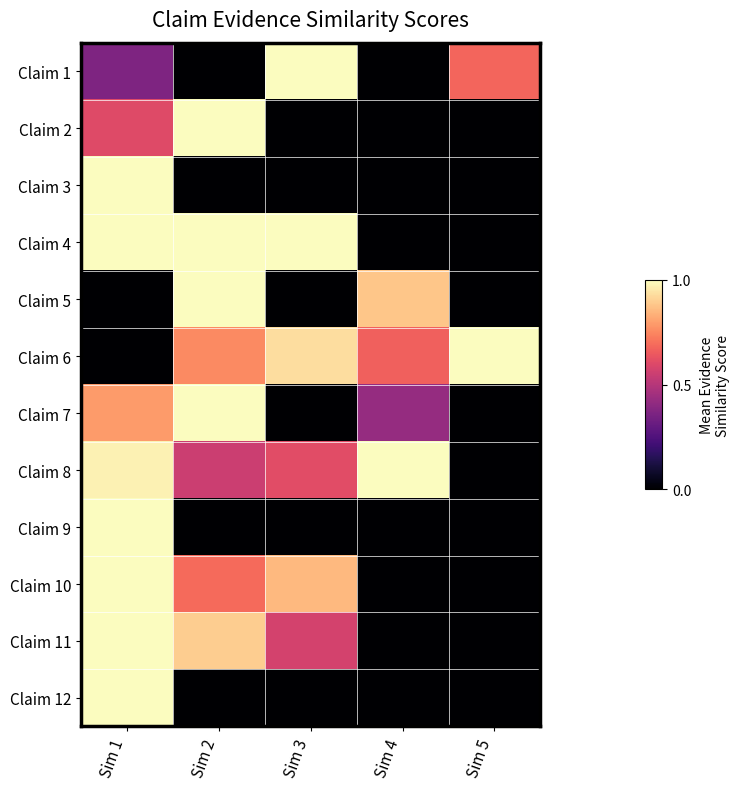

Reading left to right, transcribe all the data shown in this chart.

Claim 1: Sim 1=0.4	Sim 2=0.0	Sim 3=1.0	Sim 4=0.0	Sim 5=0.7
Claim 2: Sim 1=0.6	Sim 2=1.0	Sim 3=0.0	Sim 4=0.0	Sim 5=0.0
Claim 3: Sim 1=1.0	Sim 2=0.0	Sim 3=0.0	Sim 4=0.0	Sim 5=0.0
Claim 4: Sim 1=1.0	Sim 2=1.0	Sim 3=1.0	Sim 4=0.0	Sim 5=0.0
Claim 5: Sim 1=0.0	Sim 2=1.0	Sim 3=0.0	Sim 4=0.9	Sim 5=0.0
Claim 6: Sim 1=0.0	Sim 2=0.8	Sim 3=0.9	Sim 4=0.7	Sim 5=1.0
Claim 7: Sim 1=0.8	Sim 2=1.0	Sim 3=0.0	Sim 4=0.4	Sim 5=0.0
Claim 8: Sim 1=1.0	Sim 2=0.6	Sim 3=0.6	Sim 4=1.0	Sim 5=0.0
Claim 9: Sim 1=1.0	Sim 2=0.0	Sim 3=0.0	Sim 4=0.0	Sim 5=0.0
Claim 10: Sim 1=1.0	Sim 2=0.7	Sim 3=0.9	Sim 4=0.0	Sim 5=0.0
Claim 11: Sim 1=1.0	Sim 2=0.9	Sim 3=0.6	Sim 4=0.0	Sim 5=0.0
Claim 12: Sim 1=1.0	Sim 2=0.0	Sim 3=0.0	Sim 4=0.0	Sim 5=0.0